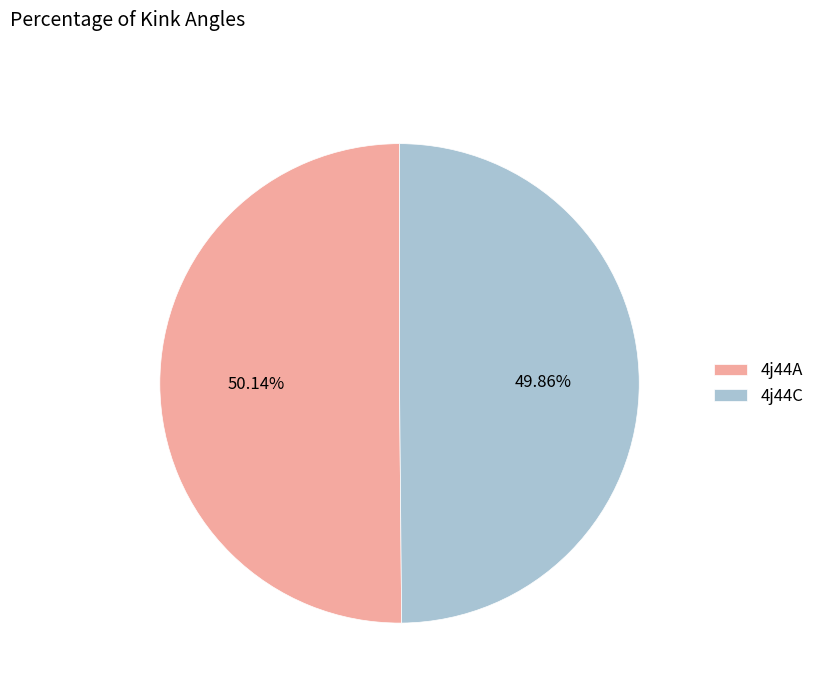

True or false: 4j44C accounts for 45% of the total.

False